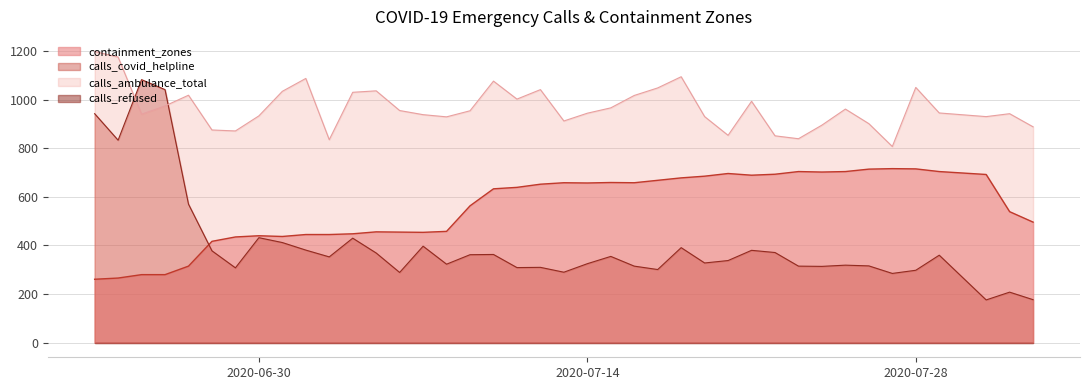

Reading left to right, extract all data points from this chart.

containment_zones: 261	266	280	280	315	417	435	440	437	445	445	448	456	455	454	458	563	633	639	652	658	657	659	658	668	678	685	696	689	693	704	702	704	714	716	715	704	692	539	496
calls_ambulance_total: 1198	1175	940	974	1018	875	871	933	1034	1087	835	1030	1036	955	938	929	954	1076	1002	1041	912	944	966	1017	1048	1094	930	853	993	851	839	895	961	901	807	1050	945	930	942	888
calls_covid_helpline: 942	833	1082	1041	570	378	308	432	412	381	353	430	369	289	397	323	362	363	309	310	290	325	355	315	301	391	328	338	380	371	315	314	319	316	285	298	360	176	208	177